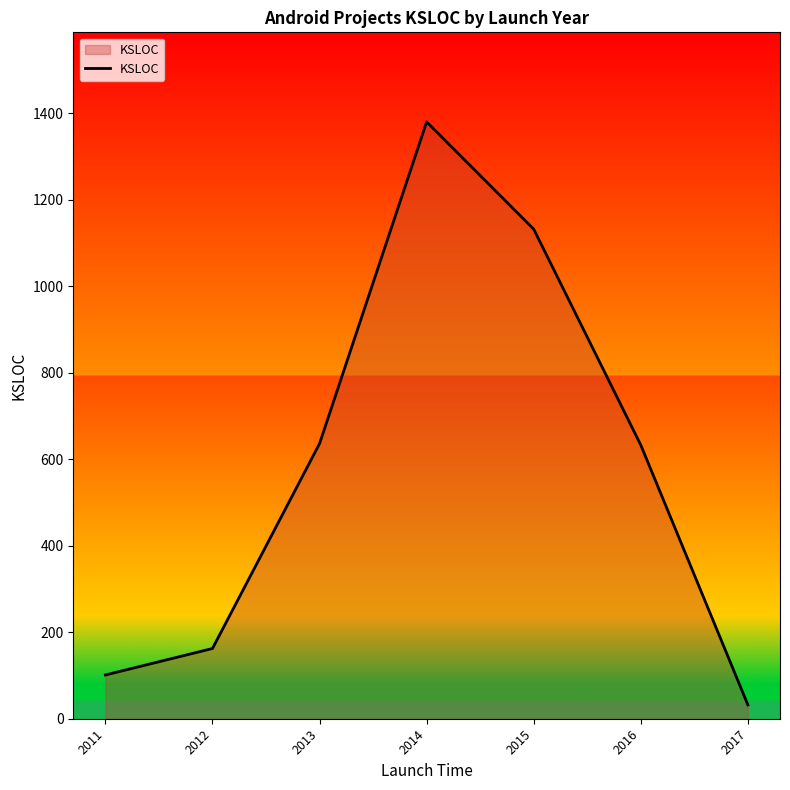

Count the number of data series in this chart.

1